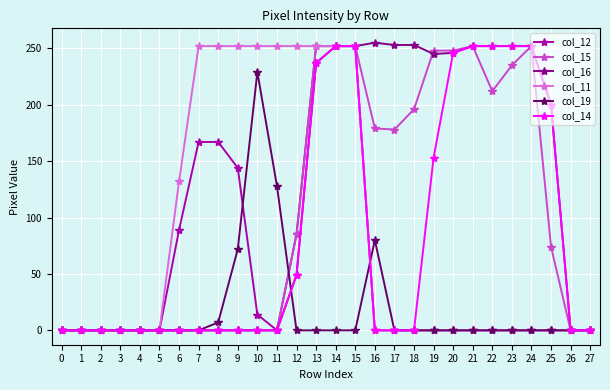

What is the maximum value shown in the chart?

255